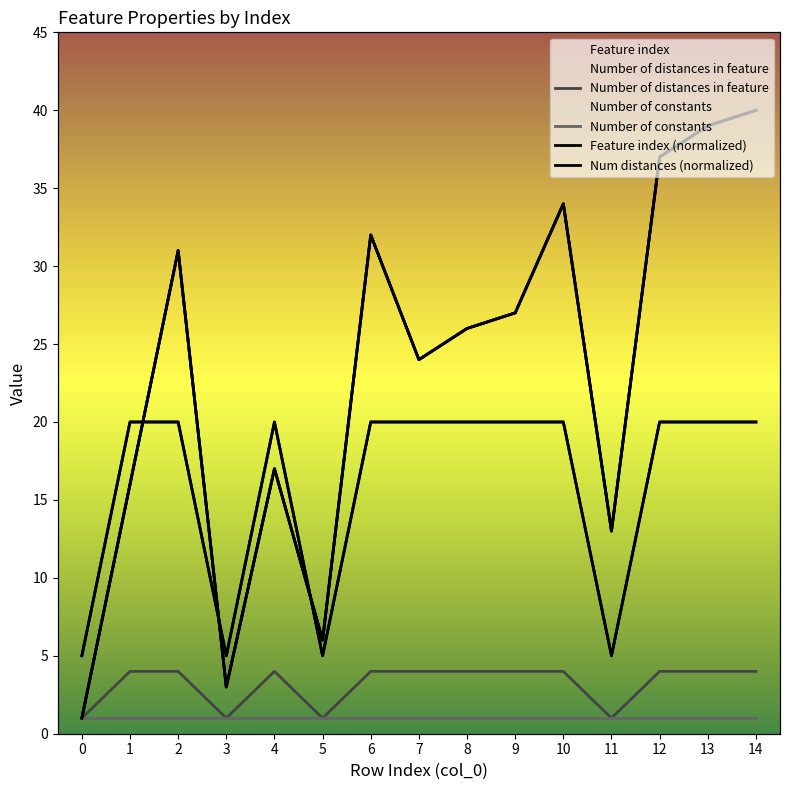

True or false: Number of distances in feature and Feature index cross at least once.

False